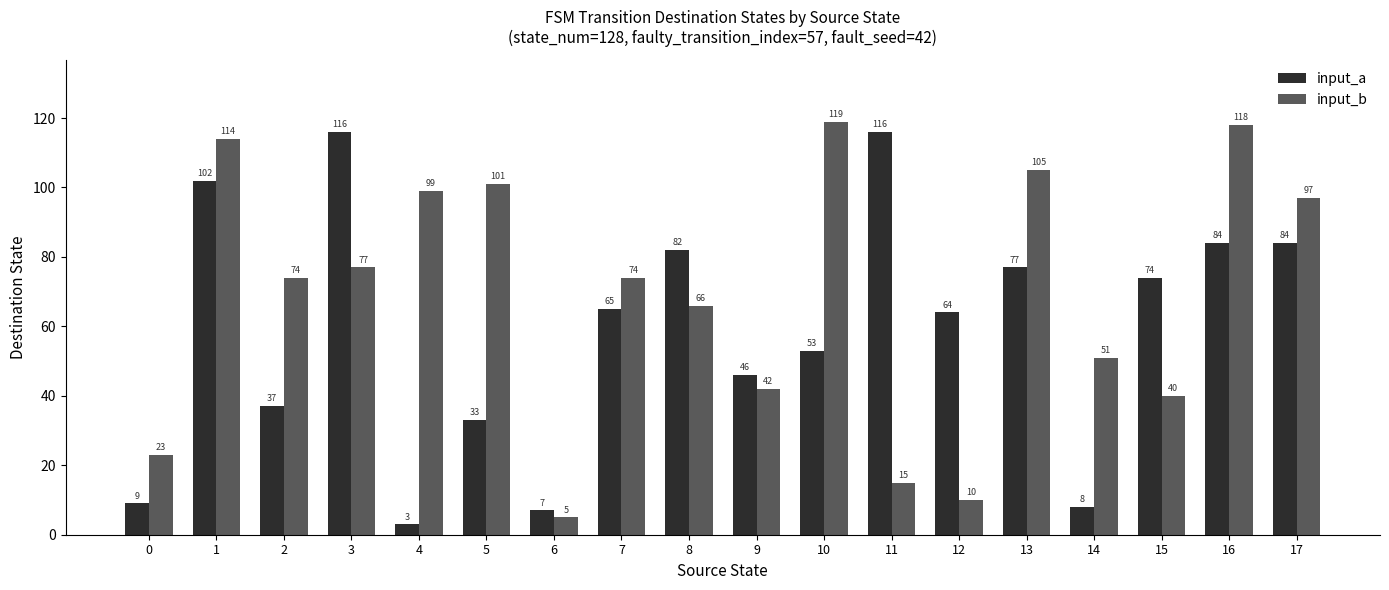

Where is input_b nearest to the value 62?

8